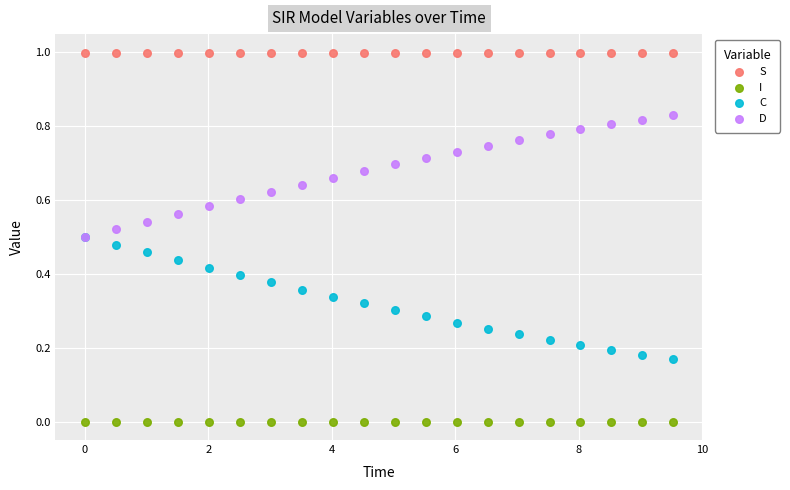

What are all the series names shown in the legend?

S, I, C, D